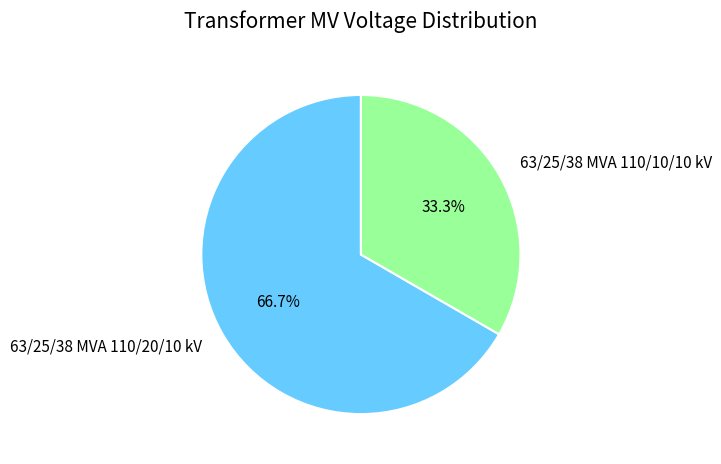

Approximately how many times larger is the value at 63/25/38 MVA 110/20/10 kV compared to 63/25/38 MVA 110/10/10 kV?

2.0